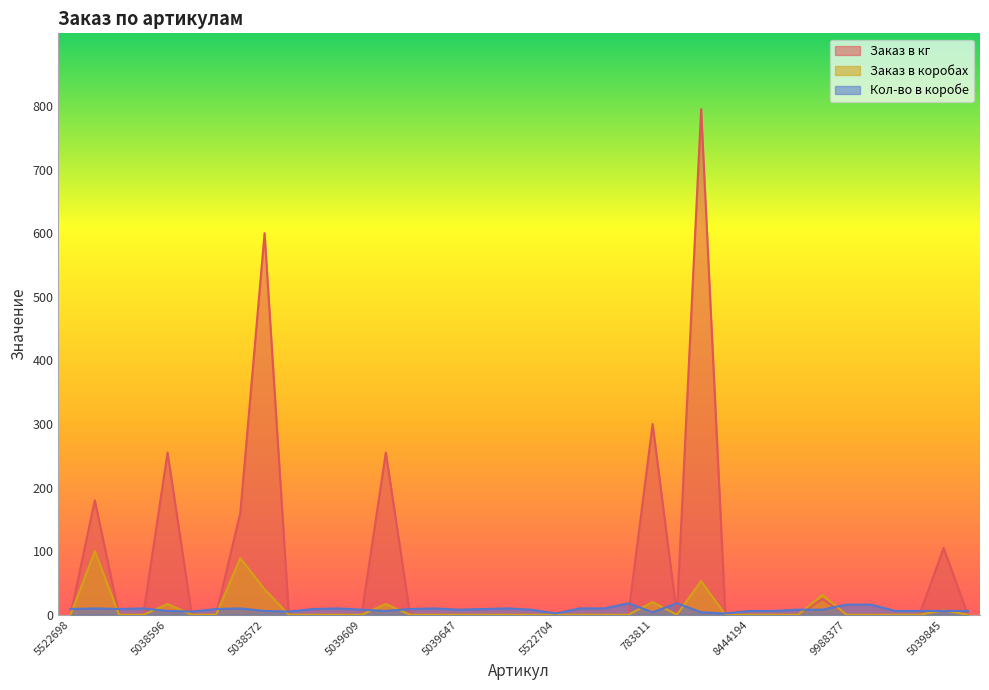

What are all the series names shown in the legend?

Заказ в кг, Заказ в коробах, Кол-во в коробе